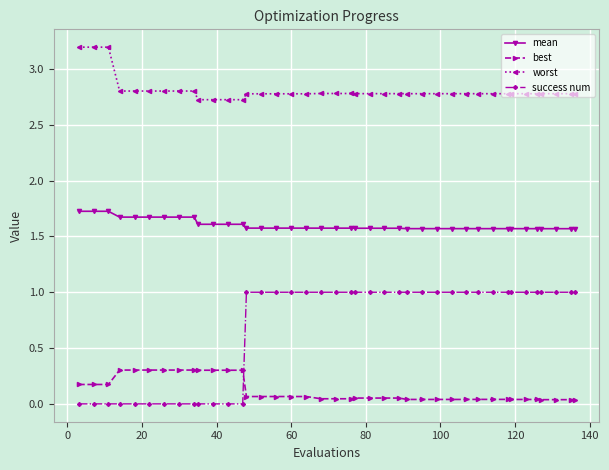

What is the difference between the second highest and minimum values in the best series?

0.3